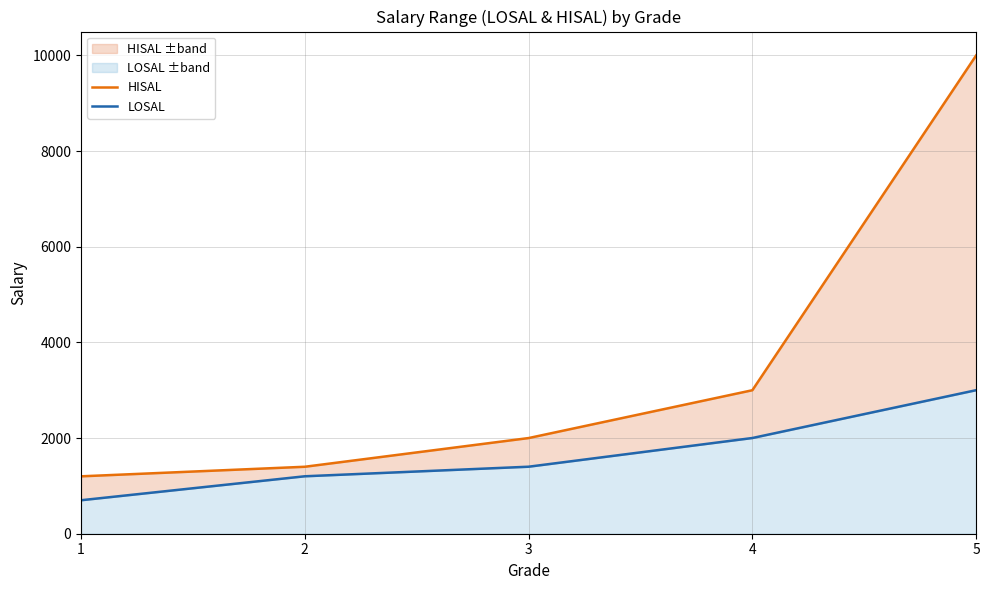

True or false: LOSAL and HISAL intersect in this chart.

False